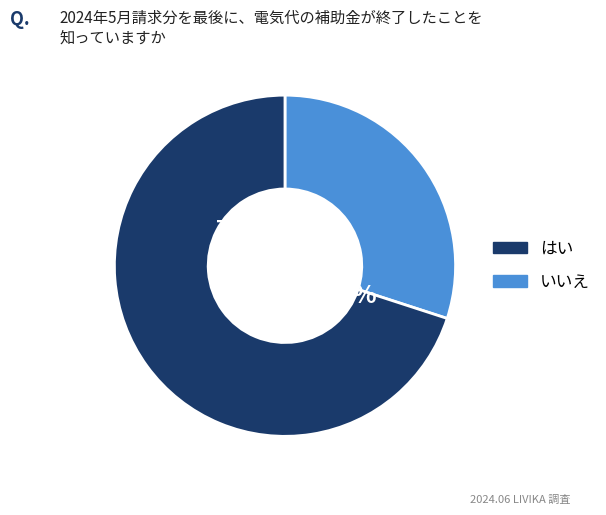

Does 1 account for over 50% of the chart?

No